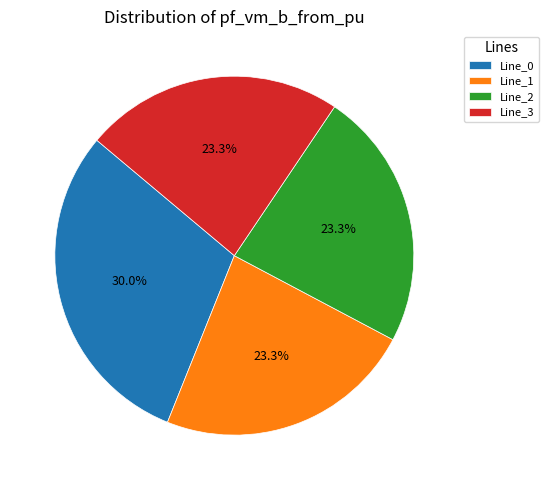

Which slice is the largest?

Line_0